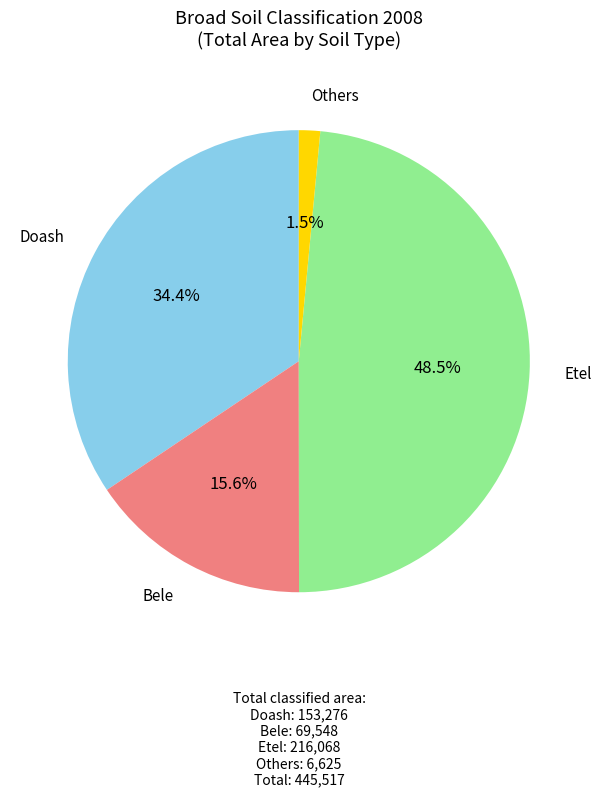

Count the number of slices in the pie.

4